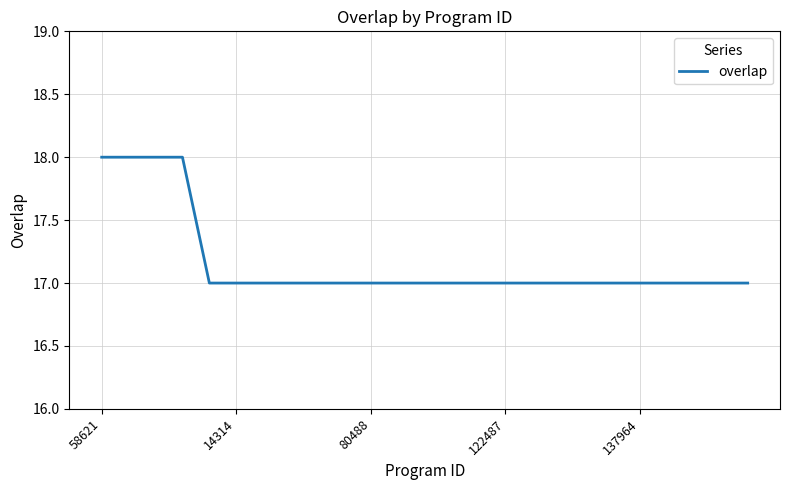

What is the smallest value displayed?

17